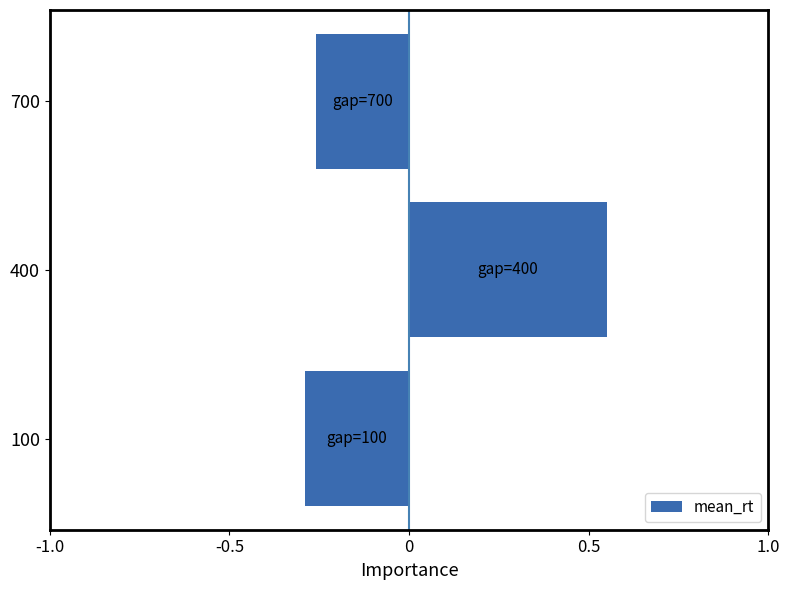

Which label corresponds to the largest value in the chart?

400